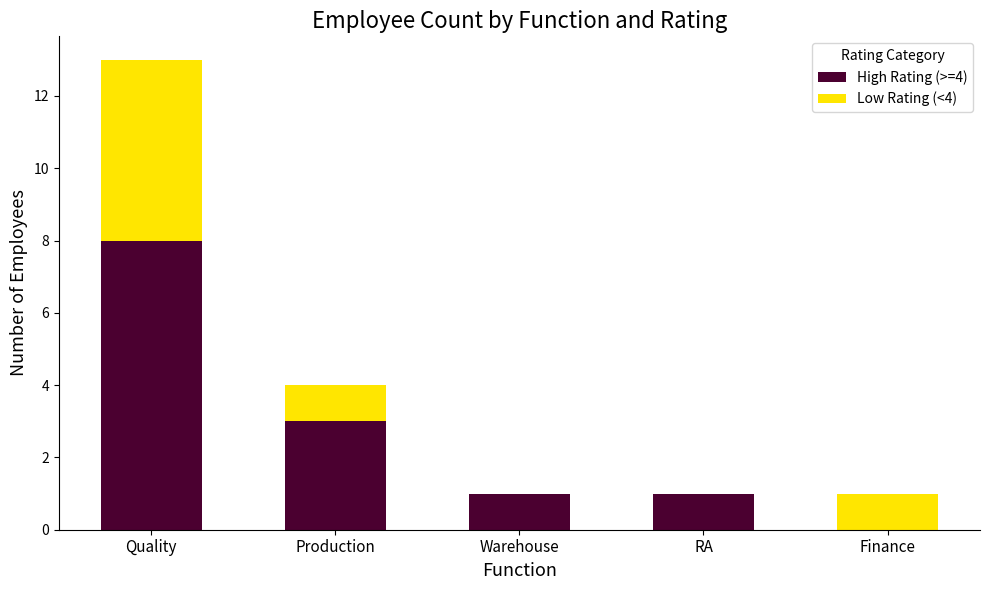

Where is High Rating (>=4) nearest to the value 4?

Production